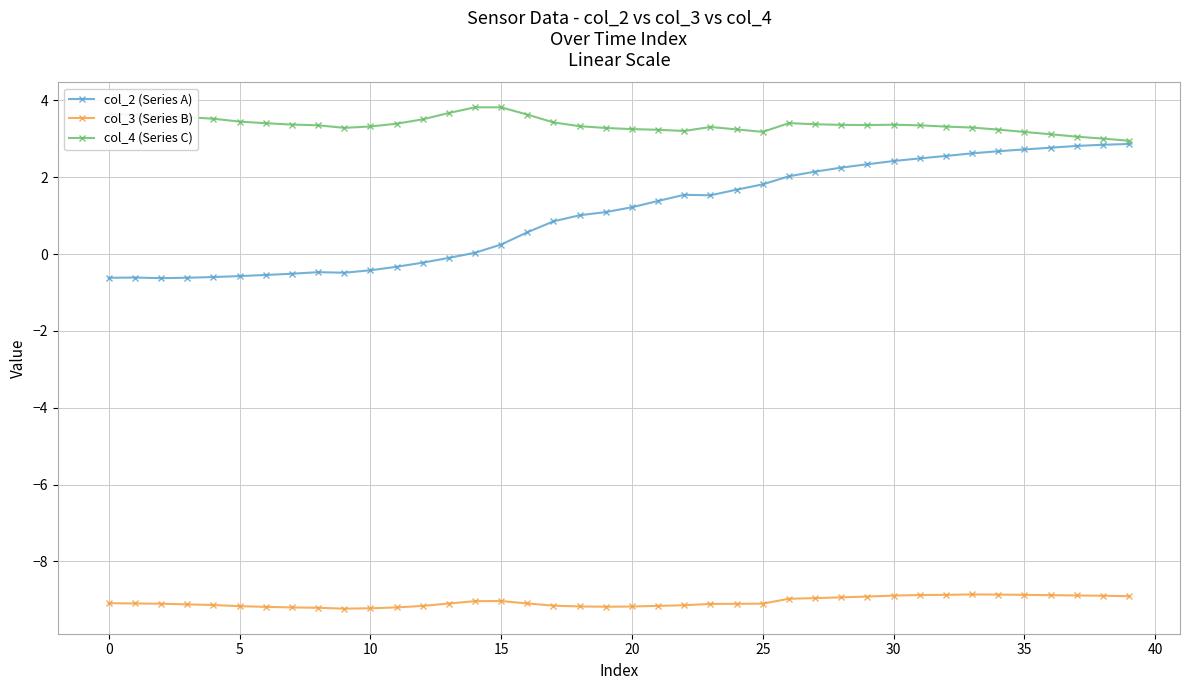

What is the sum of all col_4 (Series C) values?

134.9